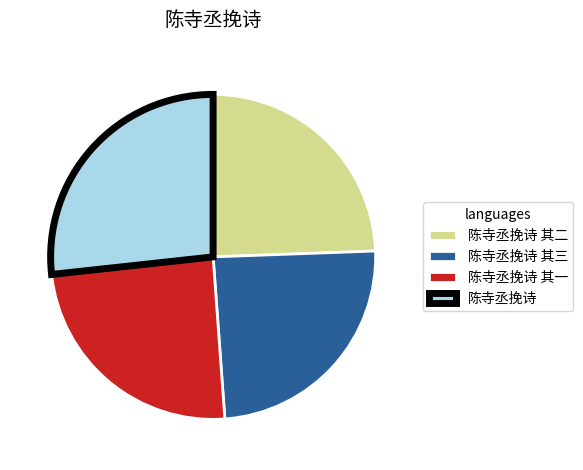

The 陈寺丞挽诗 其二 slice represents 24% of the pie. True or false?

True